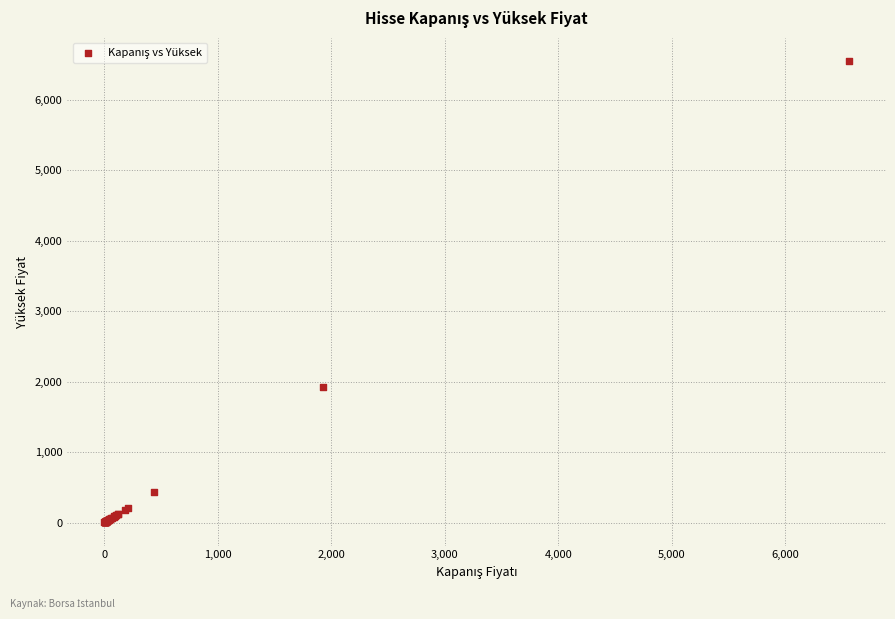

What Y value in the scatter plot is closest to 3279?

1930.0